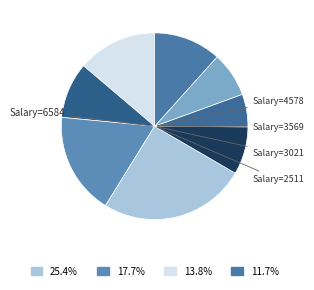

Count the number of slices in the pie.

8